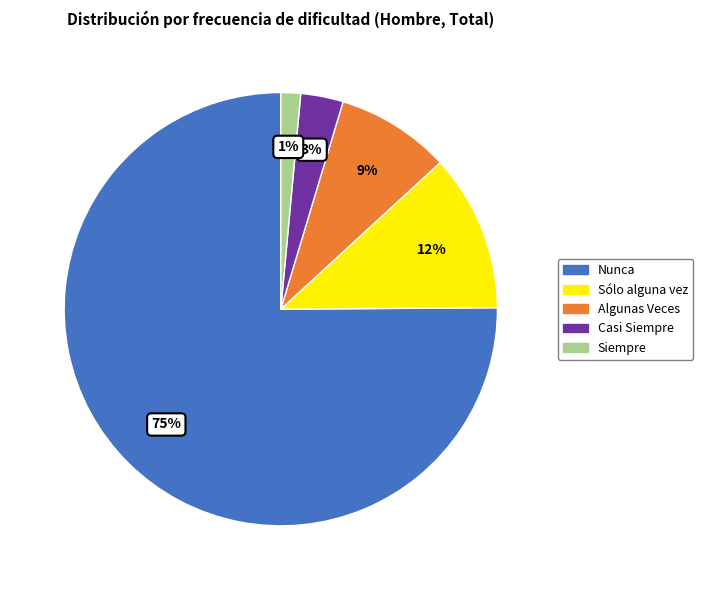

To the nearest percent, what portion does Siempre represent?

1%